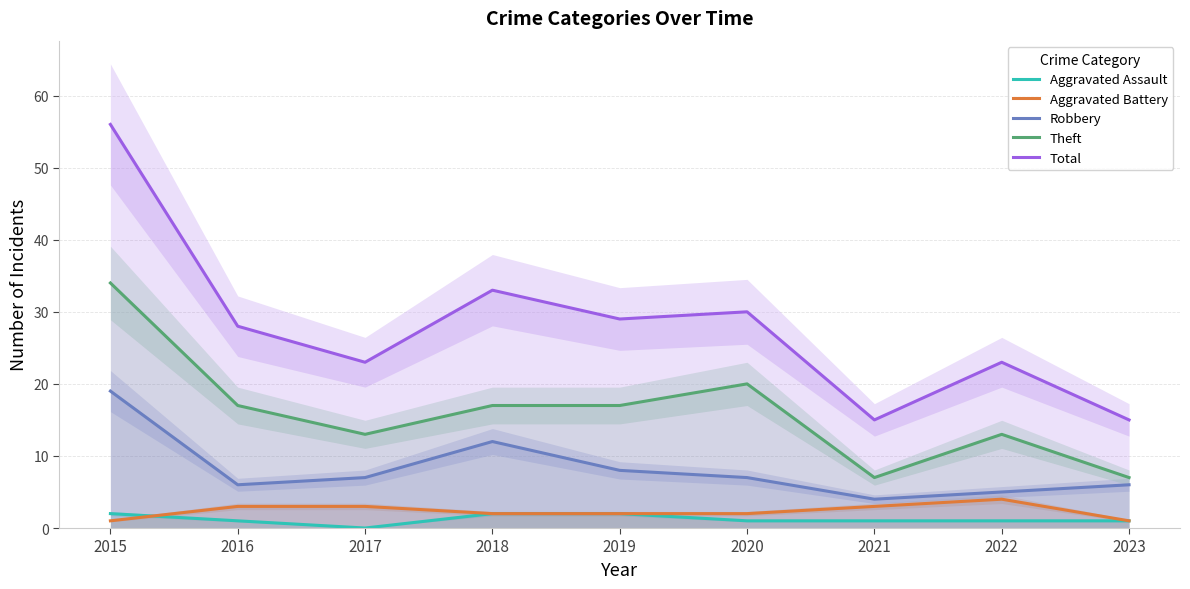

How many values in the Robbery series exceed 7?

3